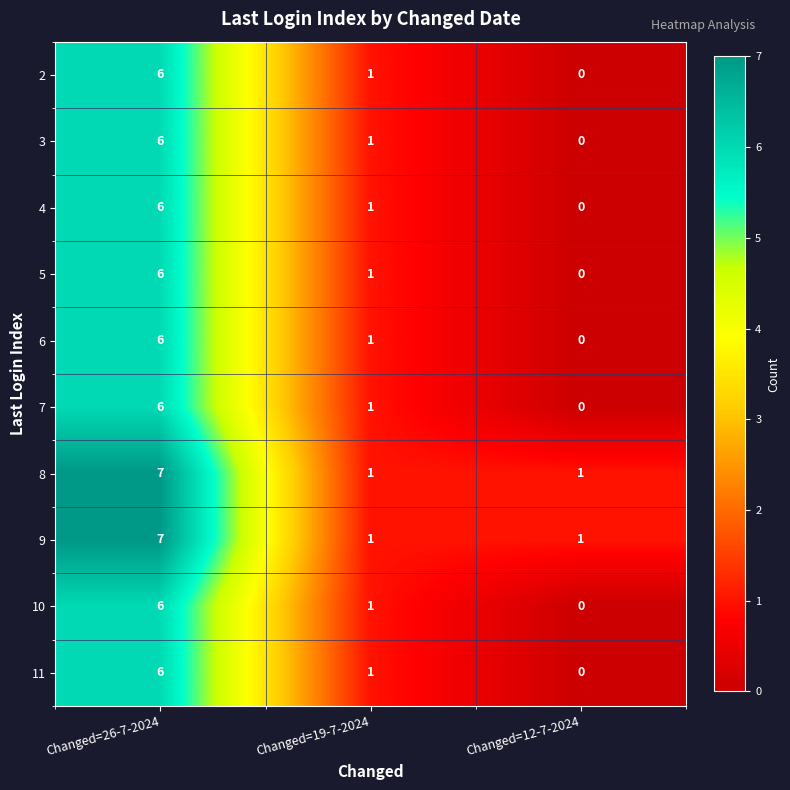

Reading left to right, what are all the values shown in this chart?

2: Changed=26-7-2024=6	Changed=19-7-2024=1	Changed=12-7-2024=0
3: Changed=26-7-2024=6	Changed=19-7-2024=1	Changed=12-7-2024=0
4: Changed=26-7-2024=6	Changed=19-7-2024=1	Changed=12-7-2024=0
5: Changed=26-7-2024=6	Changed=19-7-2024=1	Changed=12-7-2024=0
6: Changed=26-7-2024=6	Changed=19-7-2024=1	Changed=12-7-2024=0
7: Changed=26-7-2024=6	Changed=19-7-2024=1	Changed=12-7-2024=0
8: Changed=26-7-2024=7	Changed=19-7-2024=1	Changed=12-7-2024=1
9: Changed=26-7-2024=7	Changed=19-7-2024=1	Changed=12-7-2024=1
10: Changed=26-7-2024=6	Changed=19-7-2024=1	Changed=12-7-2024=0
11: Changed=26-7-2024=6	Changed=19-7-2024=1	Changed=12-7-2024=0